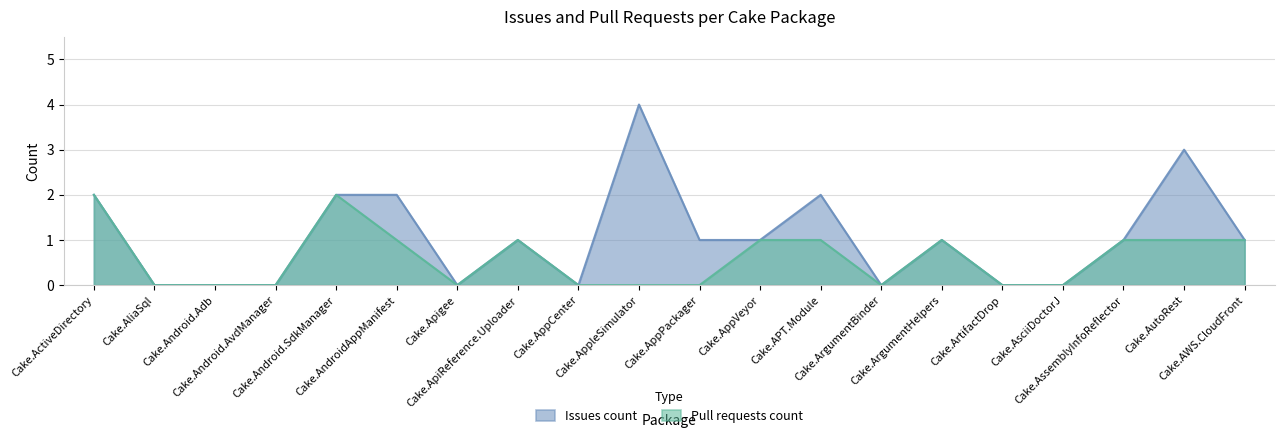

What is the value of the Issues count point at the 19th from the left?

3